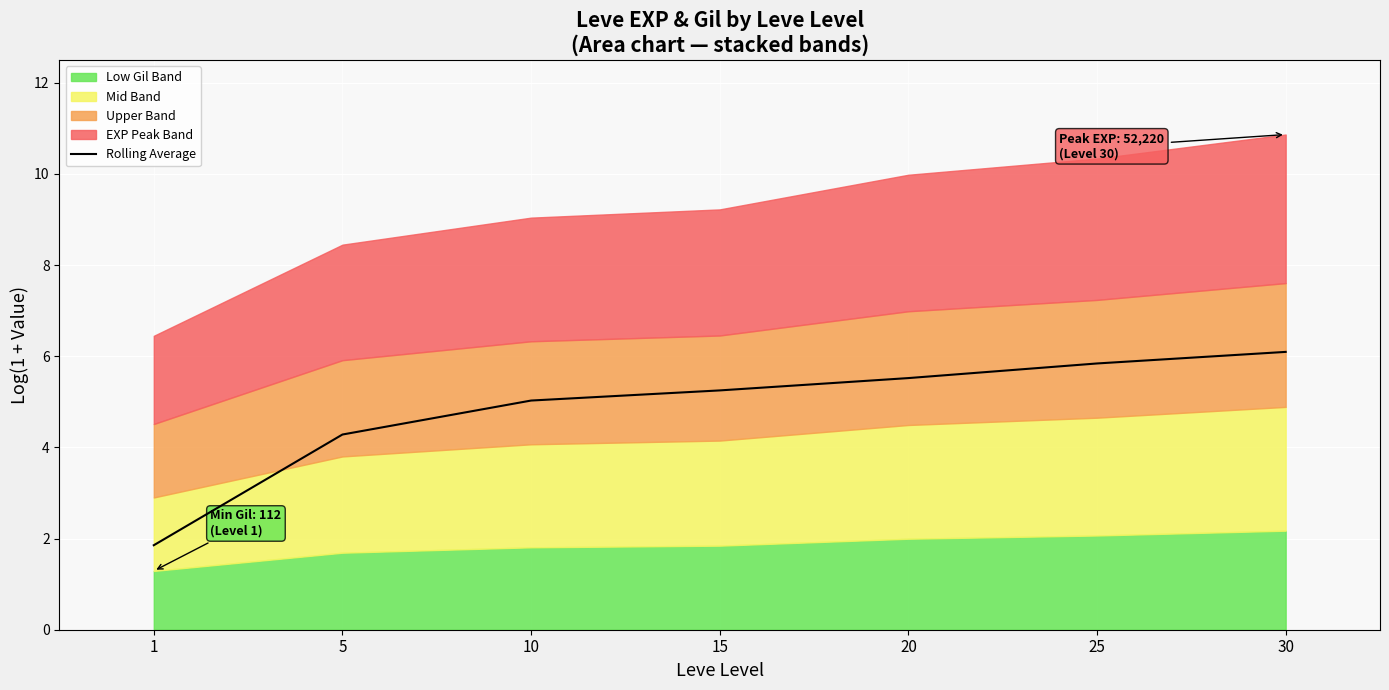

True or false: the data shows 7.2 at 5.

False